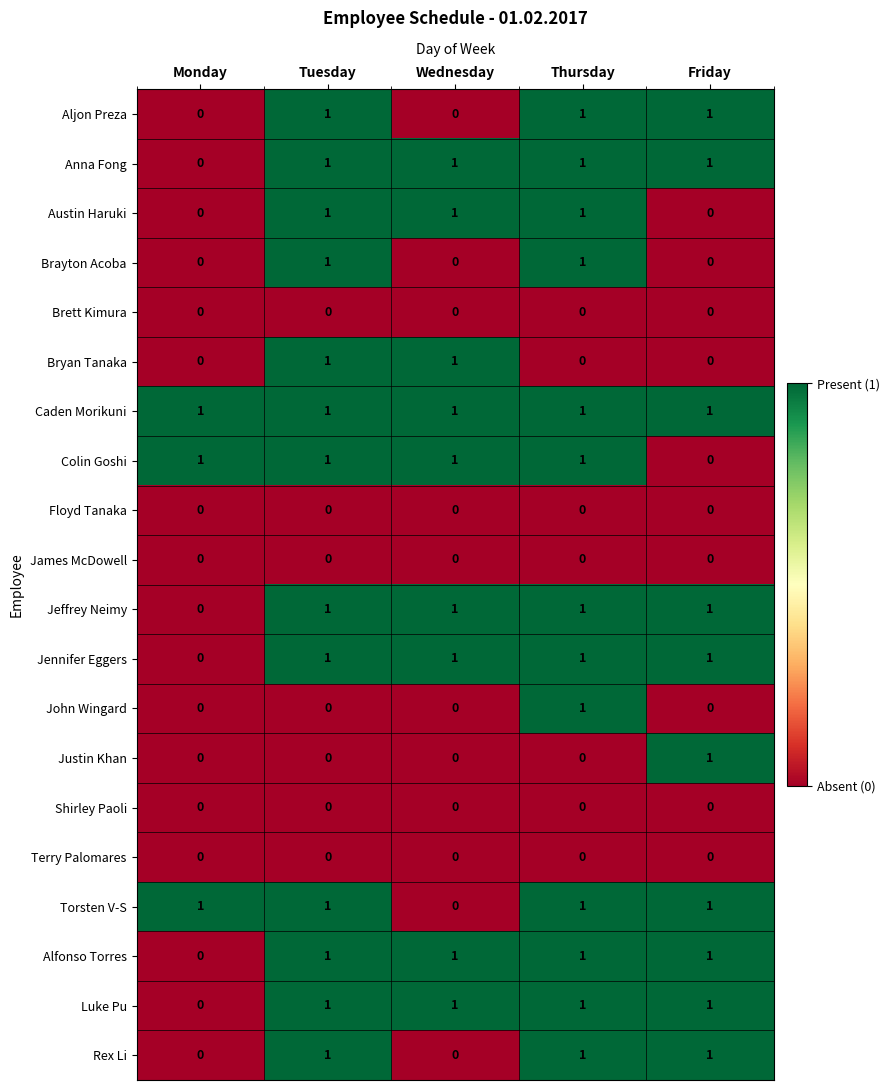

Is it true that Aljon Preza equals 0 at Monday?

True